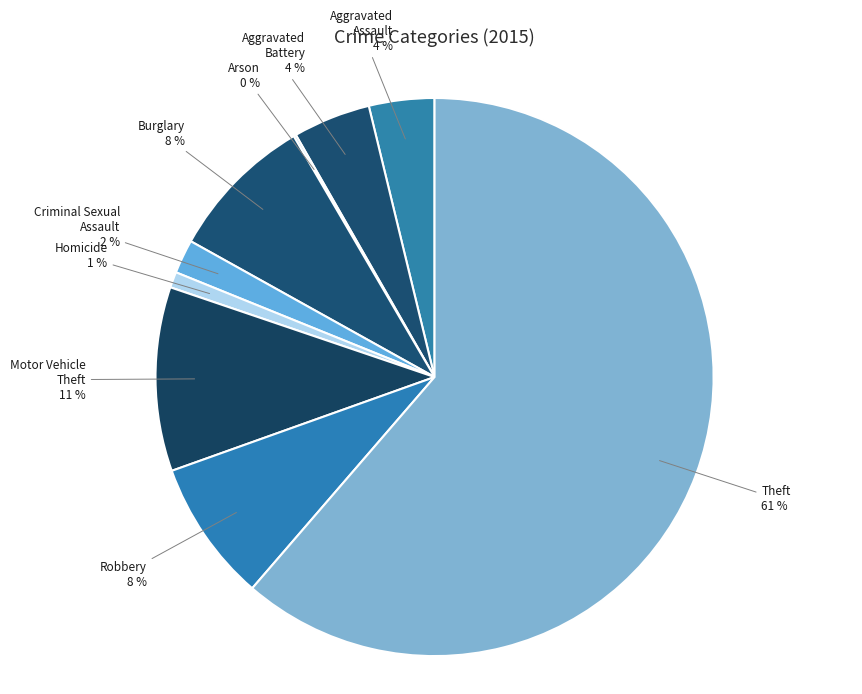

Does Theft account for over 50% of the chart?

Yes